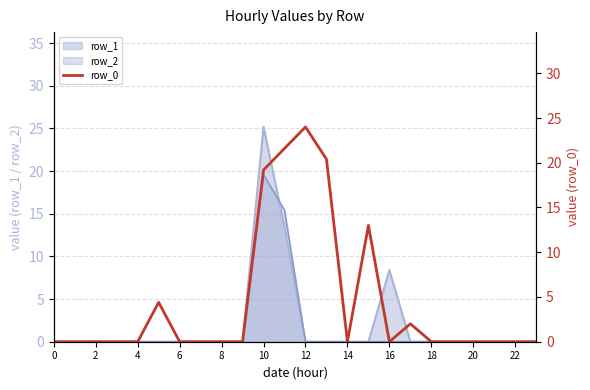

The value of row_2 at 10 is 19.6. True or false?

True